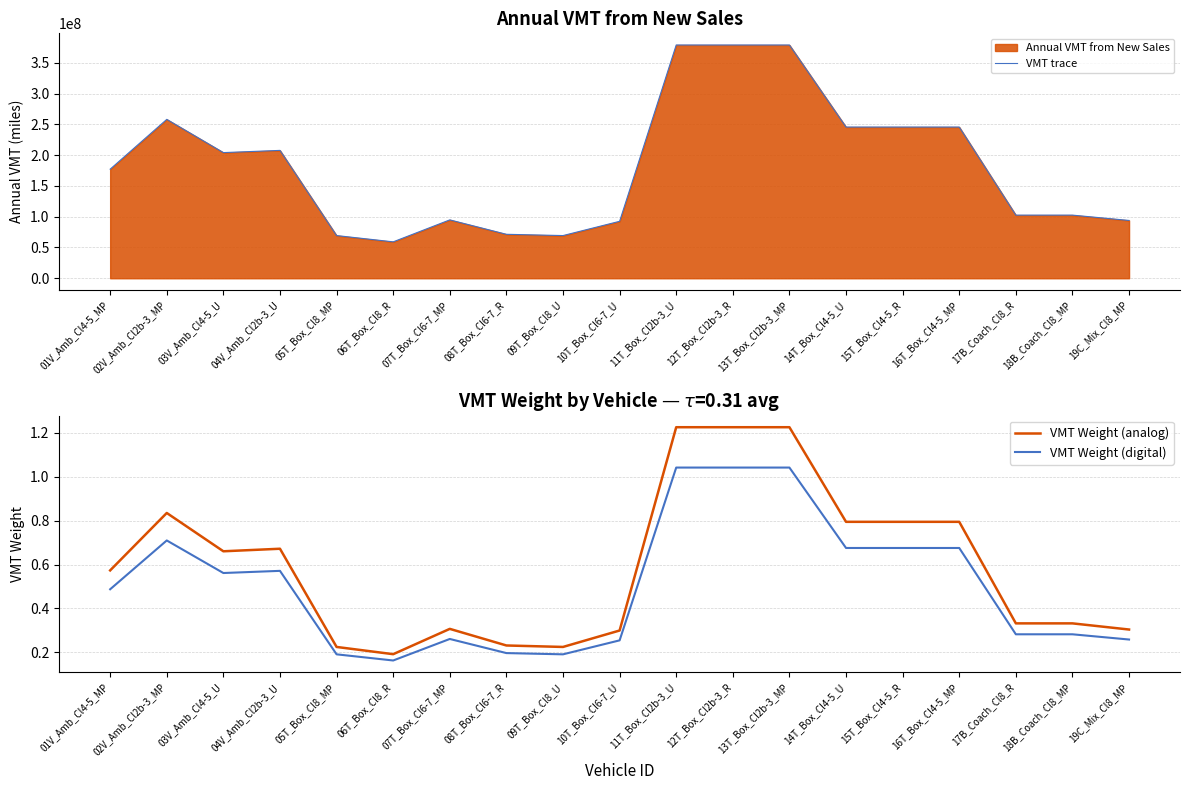

What is the difference between the highest and lowest values at 19C_Mix_Cl8_MP?

93945503.5